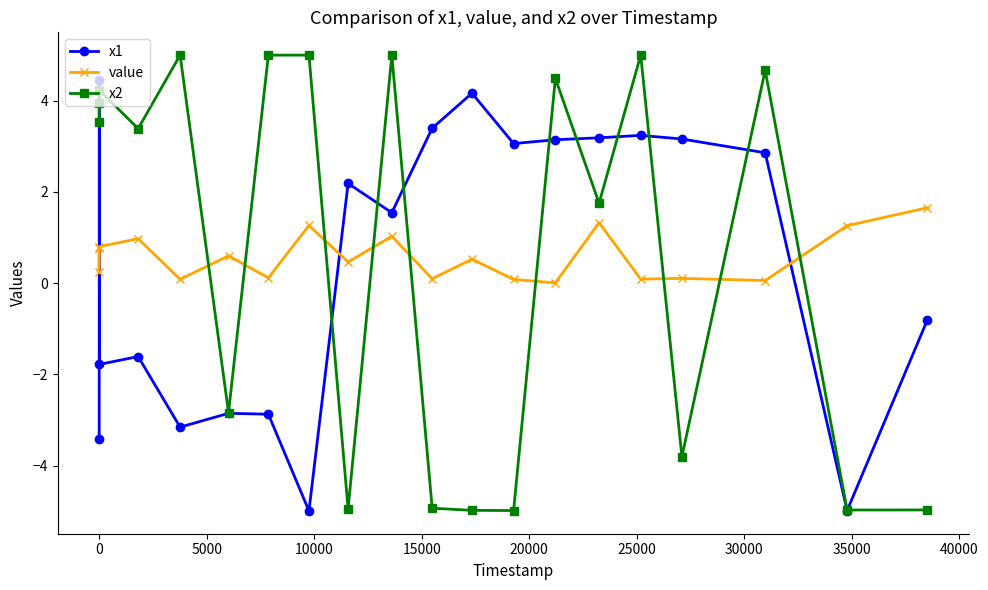

How many times do value and x2 cross each other?

9